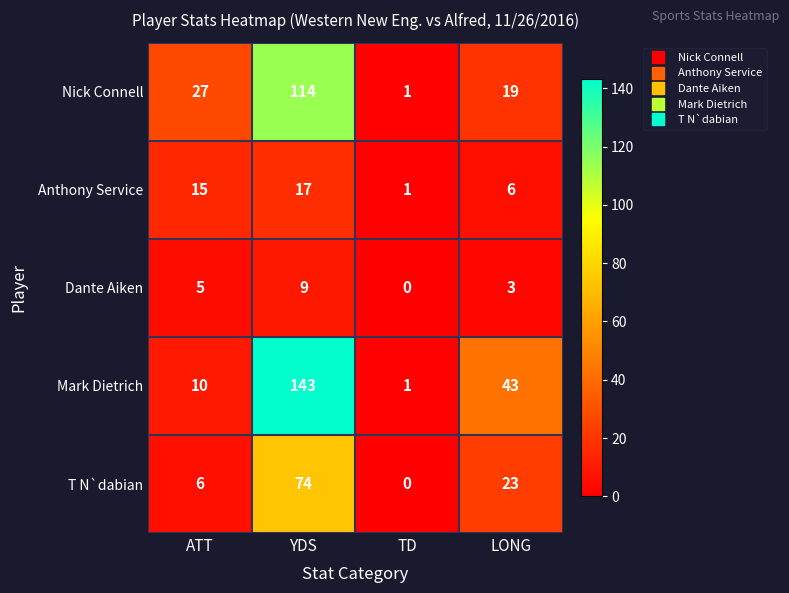

True or false: Dante Aiken has a value of 3 at ATT.

False